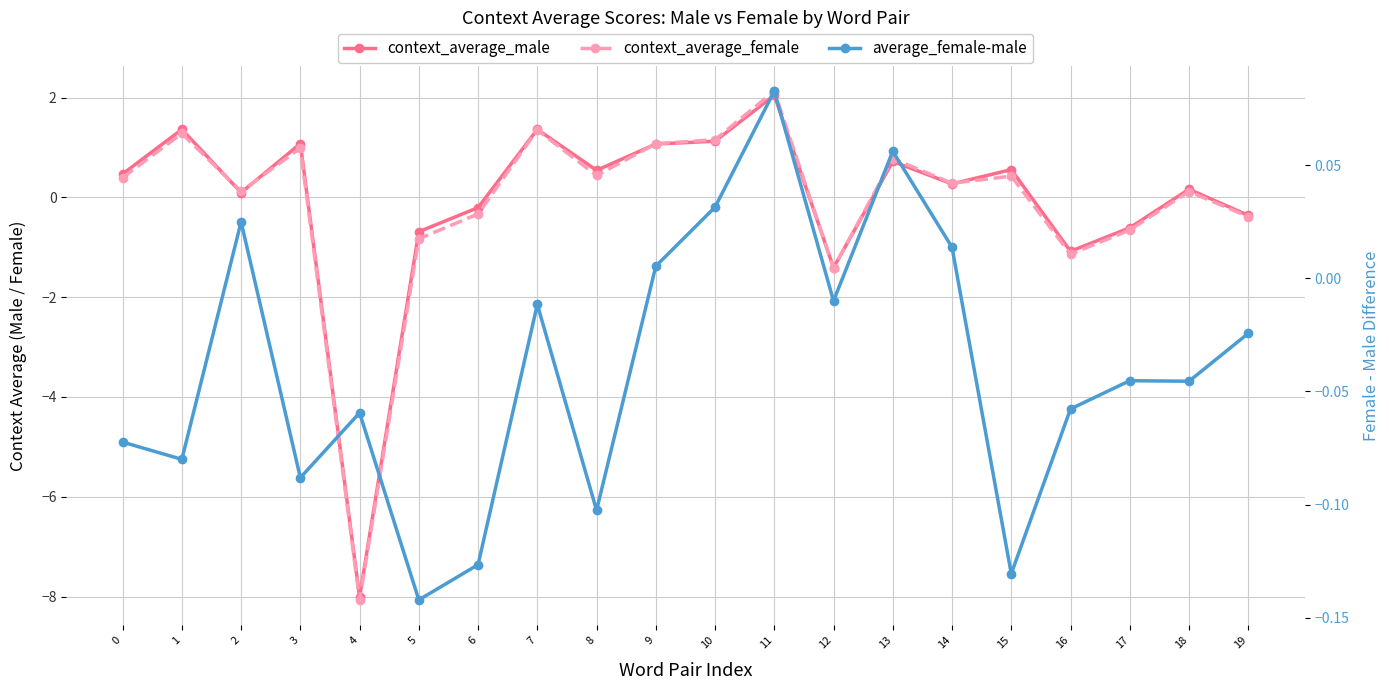

Reading left to right, what are all the values shown in this chart?

context_average_male: 0.5	1.4	0.1	1.1	-8.0	-0.7	-0.2	1.4	0.5	1.1	1.1	2.0	-1.4	0.7	0.3	0.6	-1.1	-0.6	0.2	-0.4
context_average_female: 0.4	1.3	0.1	1.0	-8.1	-0.8	-0.3	1.3	0.4	1.1	1.2	2.1	-1.4	0.8	0.3	0.4	-1.1	-0.7	0.1	-0.4
average_female-male: -0.1	-0.1	0.0	-0.1	-0.1	-0.1	-0.1	-0.0	-0.1	0.0	0.0	0.1	-0.0	0.1	0.0	-0.1	-0.1	-0.0	-0.0	-0.0